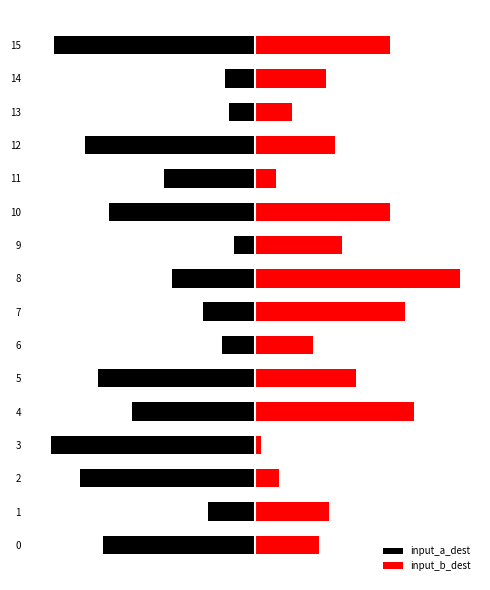

What is the value of the input_a_dest bar at the 11th from the left?

-70.9